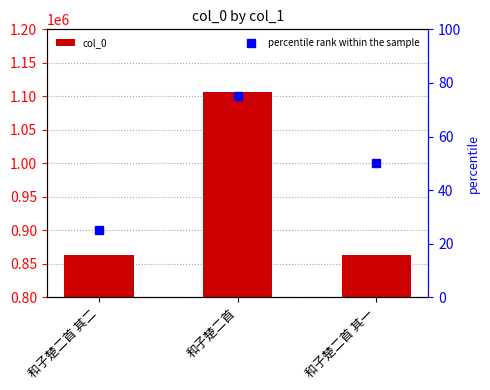

What is the difference between the highest and lowest values at 和子楚二首?

1106787